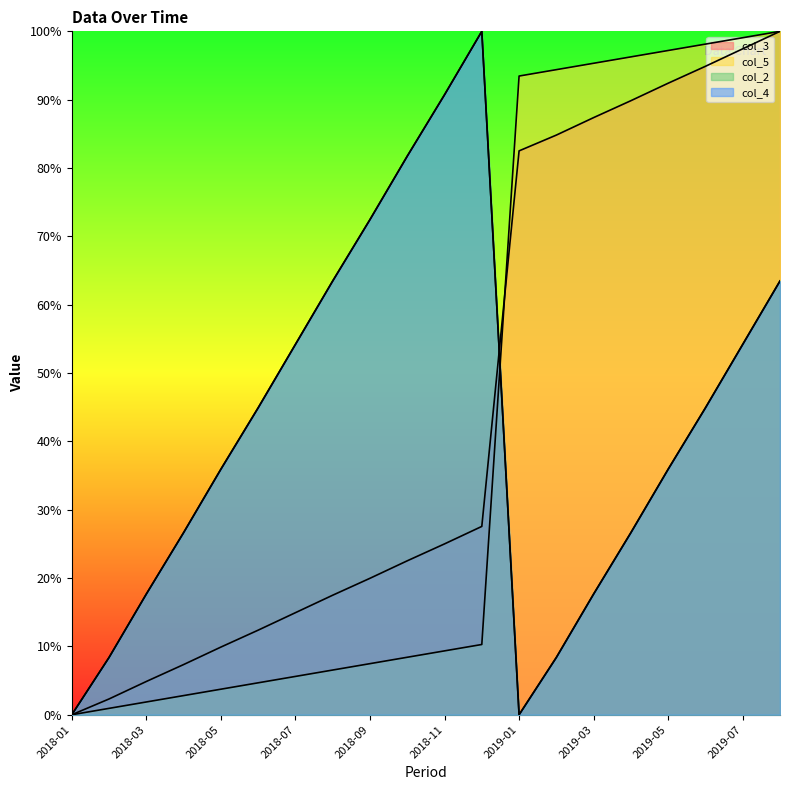

Where do col_3 and col_4 first cross each other?

2018-12 and 2019-01